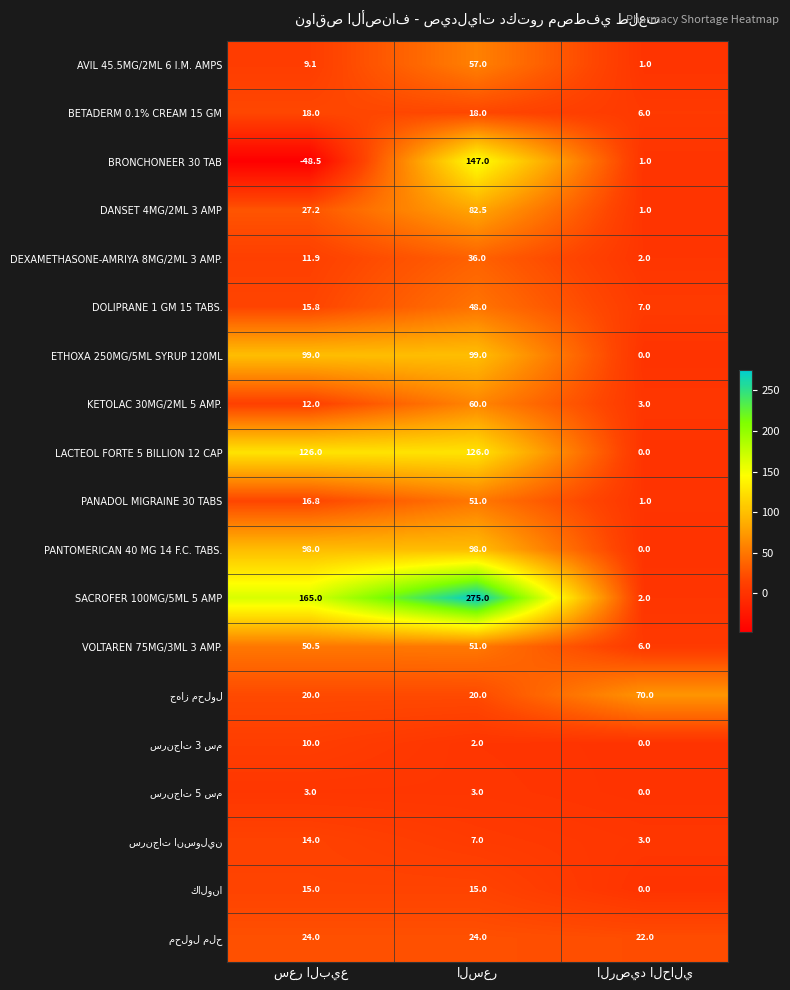

What is the minimum value shown in the chart?

-48.5